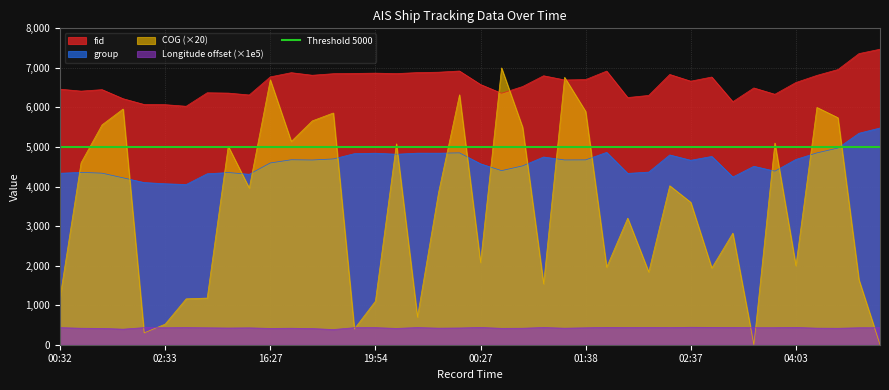

At which category is the sum across all series the highest?

01:28